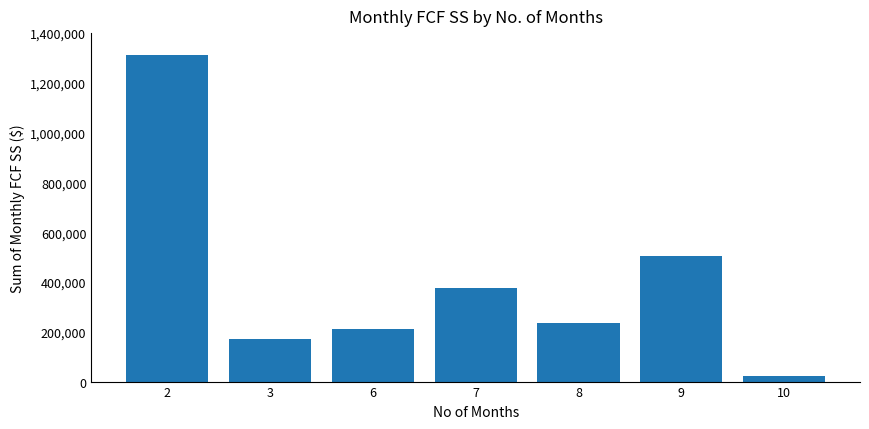

List the labels in order of value, smallest first.

10, 3, 6, 8, 7, 9, 2